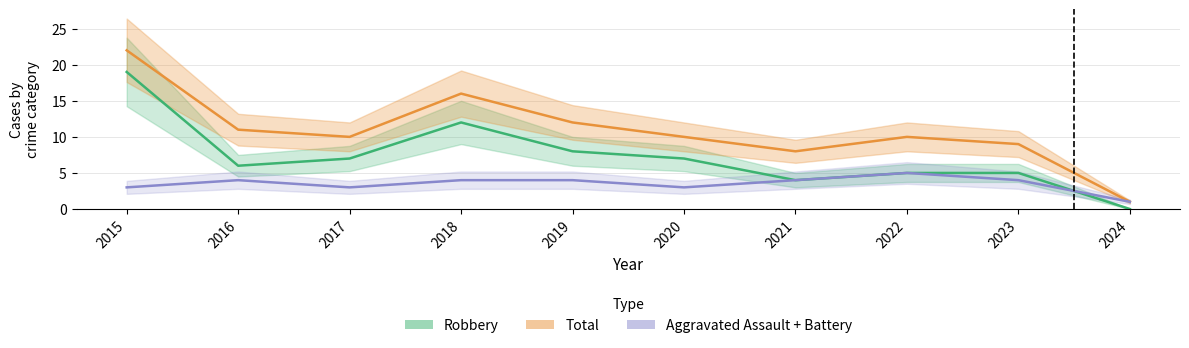

True or false: Aggravated Assault + Battery and Total cross at least once.

False